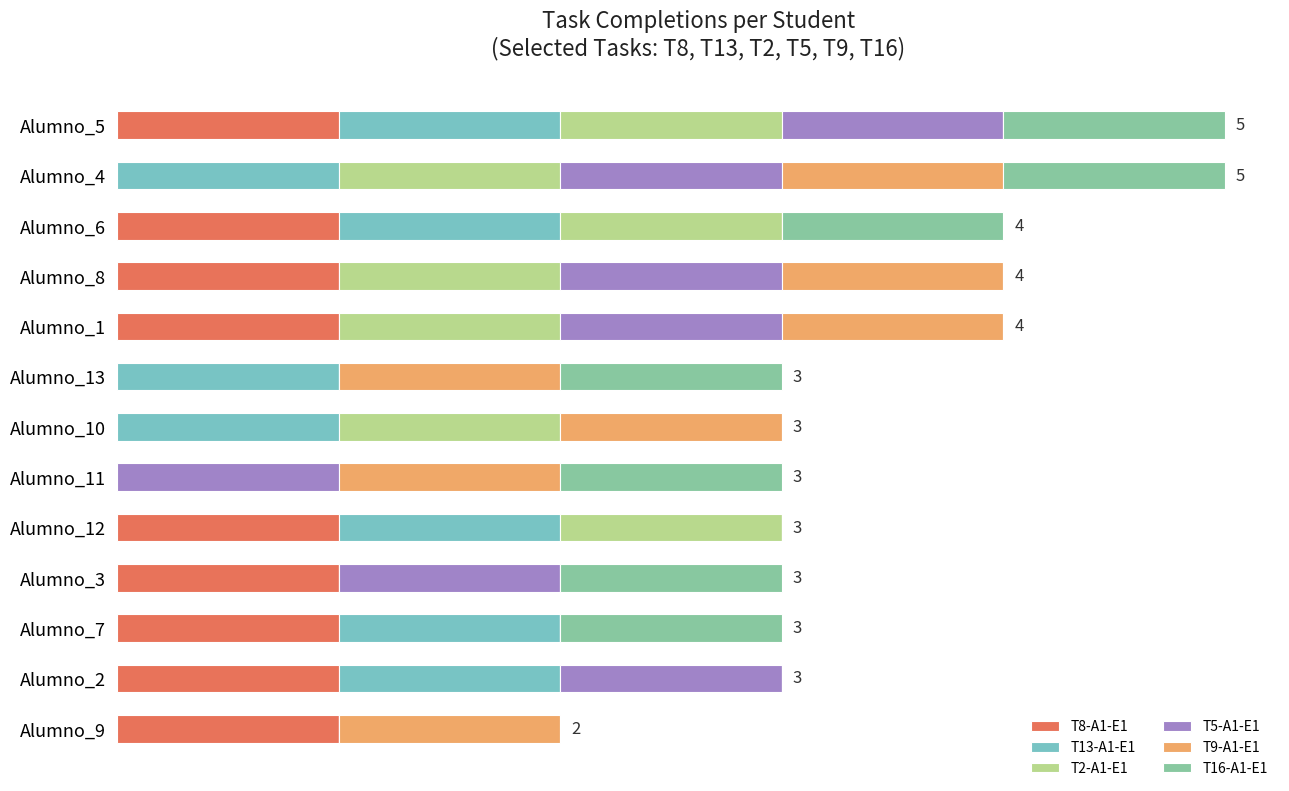

Which series has the largest total across all categories?

T8-A1-E1